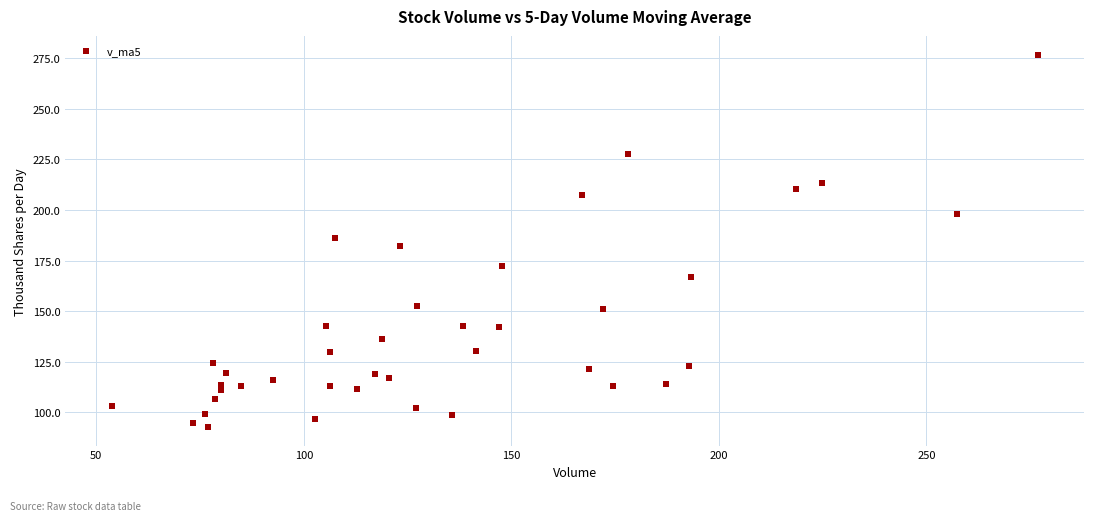

What is the range of X values (max minus min)?

223.1